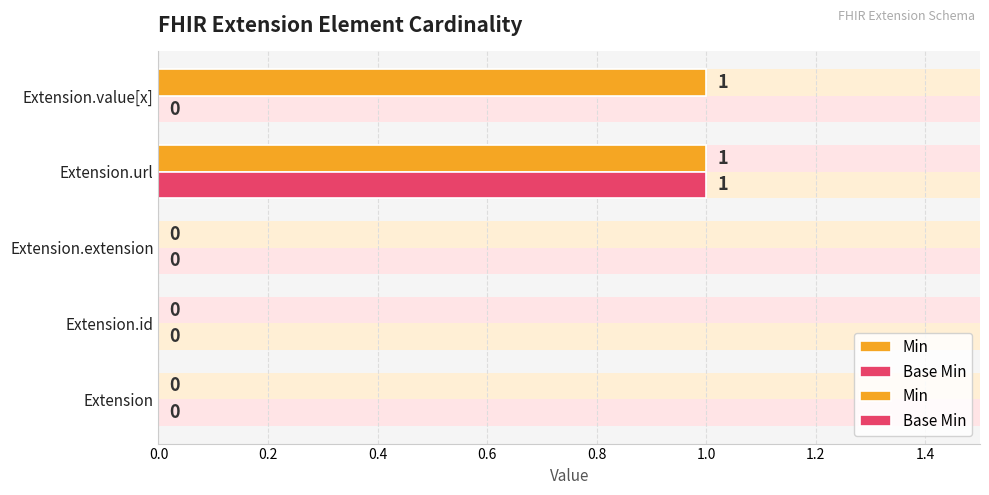

At 0.8, list the series in order from largest to smallest.

Min, Base Min